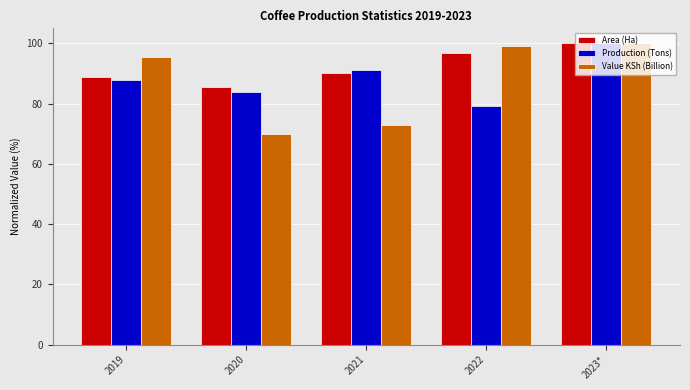

At how many categories does at least one series exceed 76?

5